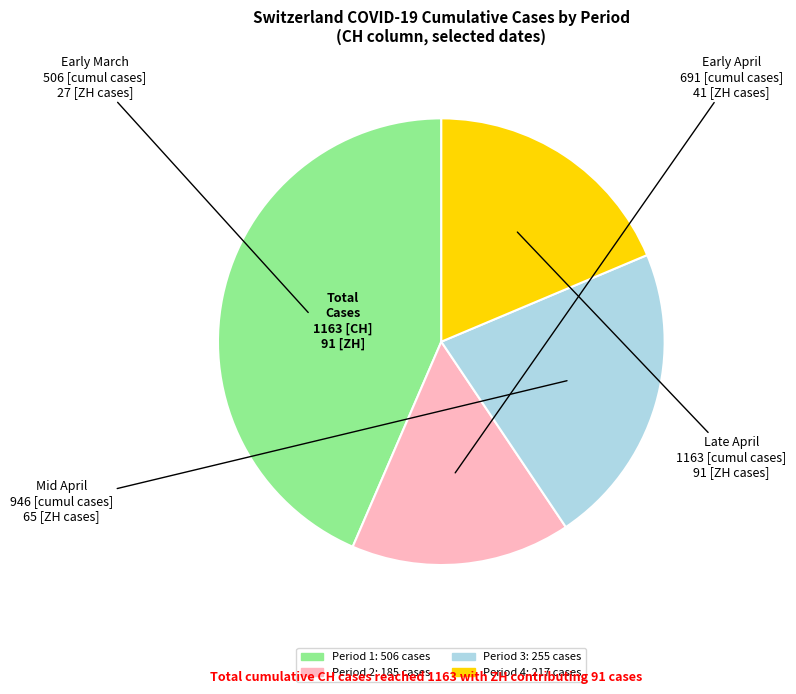

Is there any slice that represents more than half of the pie?

No